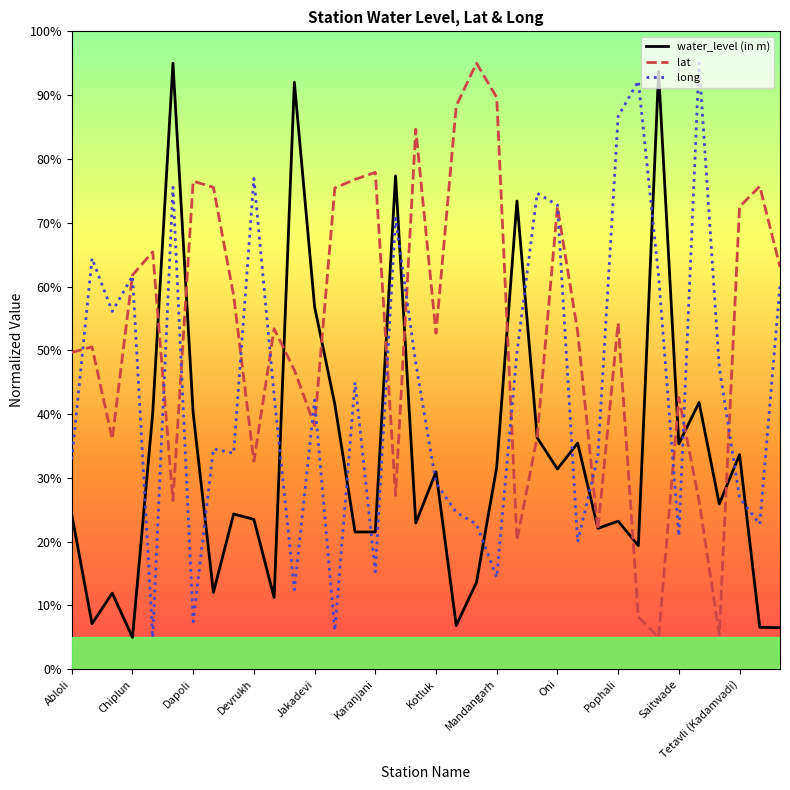

True or false: water_level (in m) and long cross at least once.

True